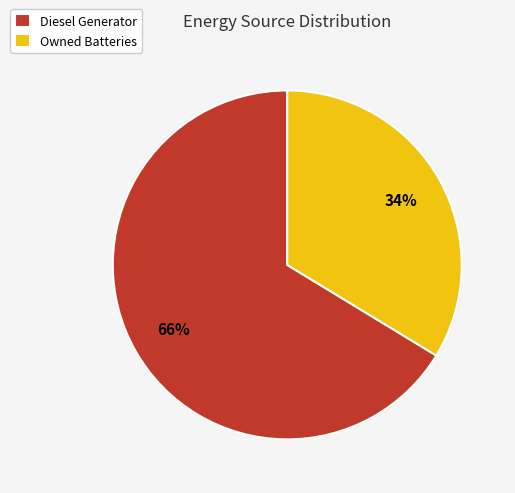

The Diesel Generator slice represents 99% of the pie. True or false?

False